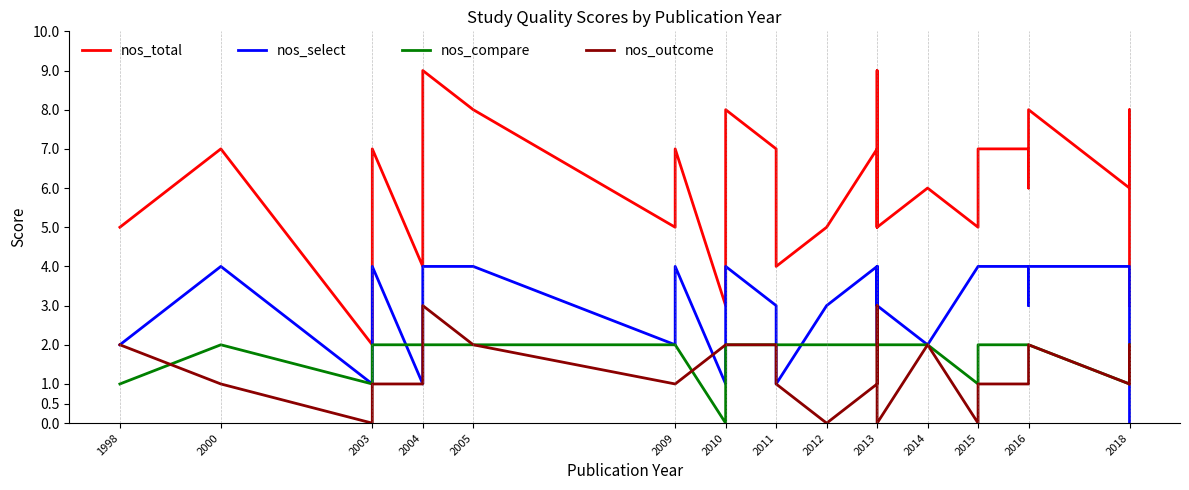

Rank the series at 2018 from highest to lowest value.

nos_total, nos_select, nos_compare, nos_outcome